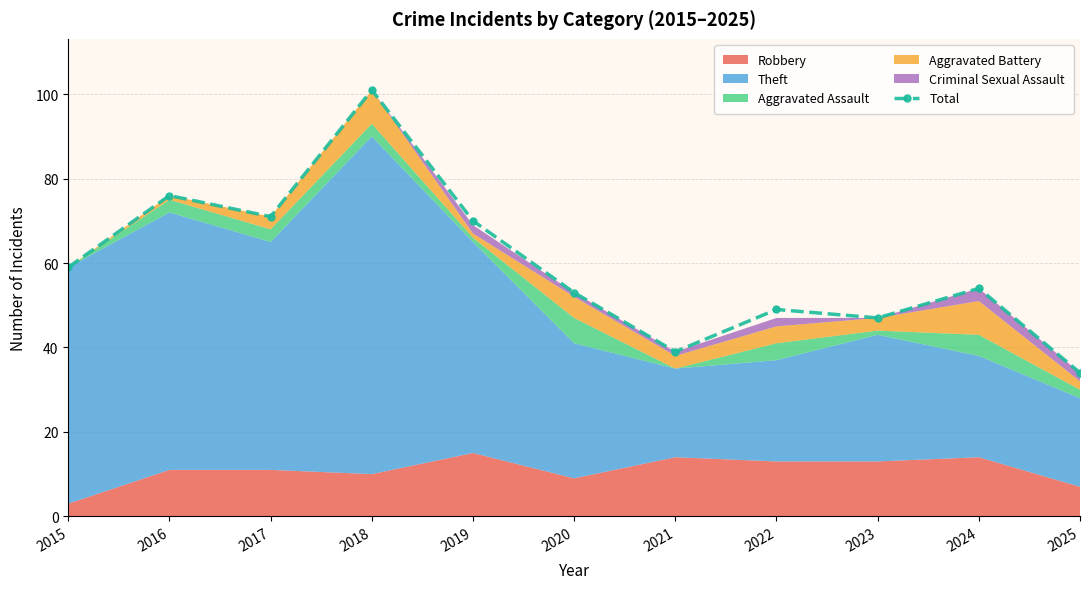

How many data points are less than 54?

5